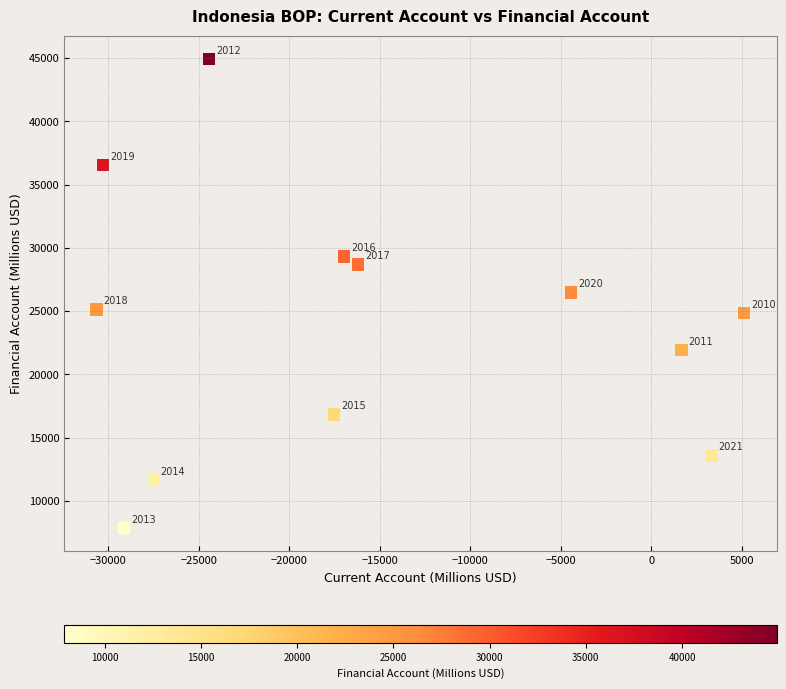

What Y value in the scatter plot is closest to 26400?

26476.1